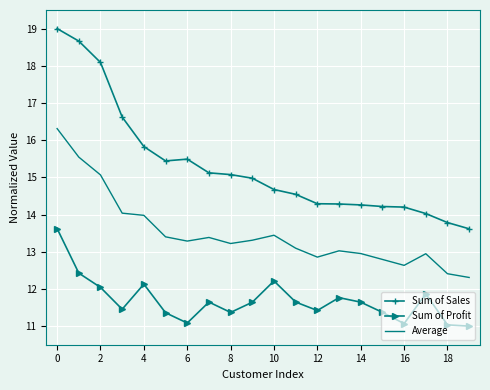

Which series has the widest spread of values?

Sum of Sales